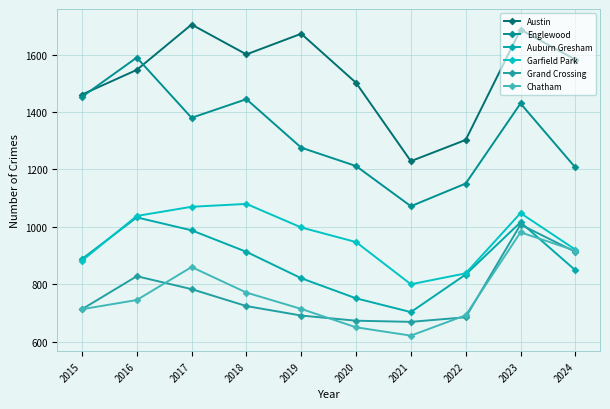

How many lines are shown in the chart?

6